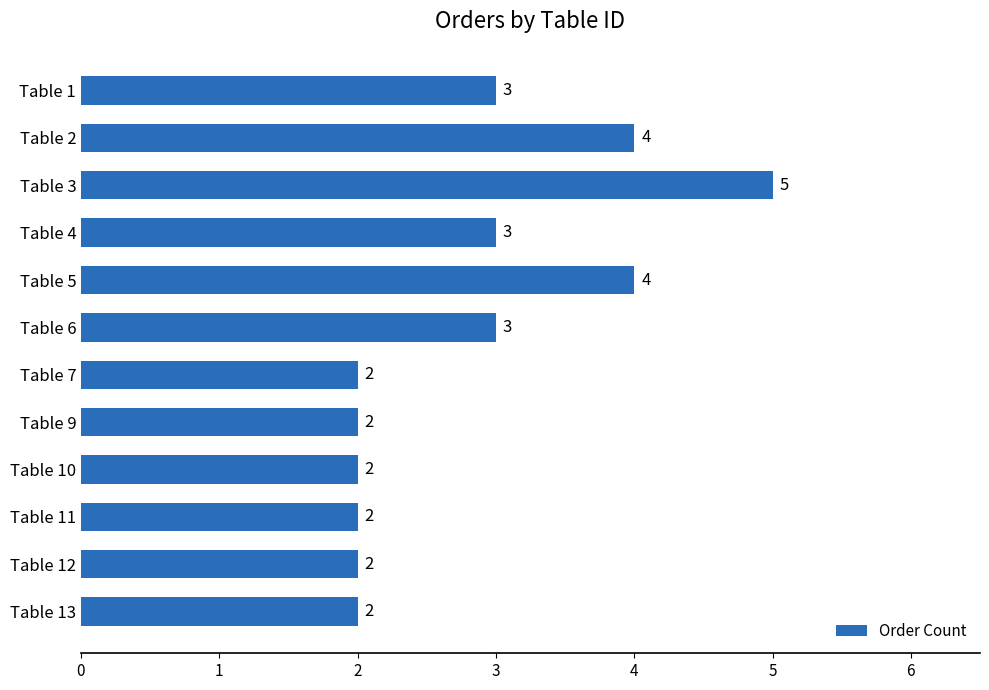

True or false: the data shows 4 at Table 5.

True